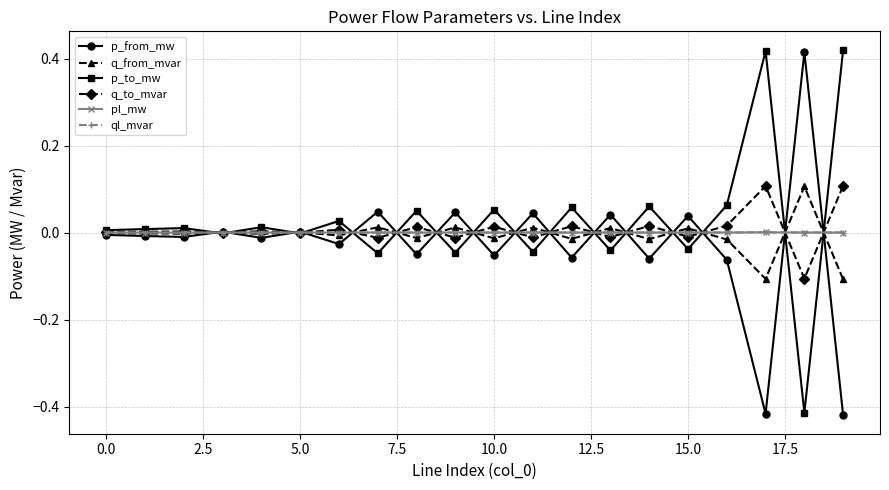

True or false: q_to_mvar and p_from_mw intersect in this chart.

True